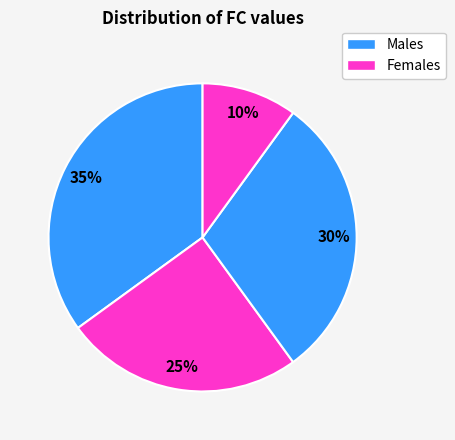

How many segments does this pie chart have?

4